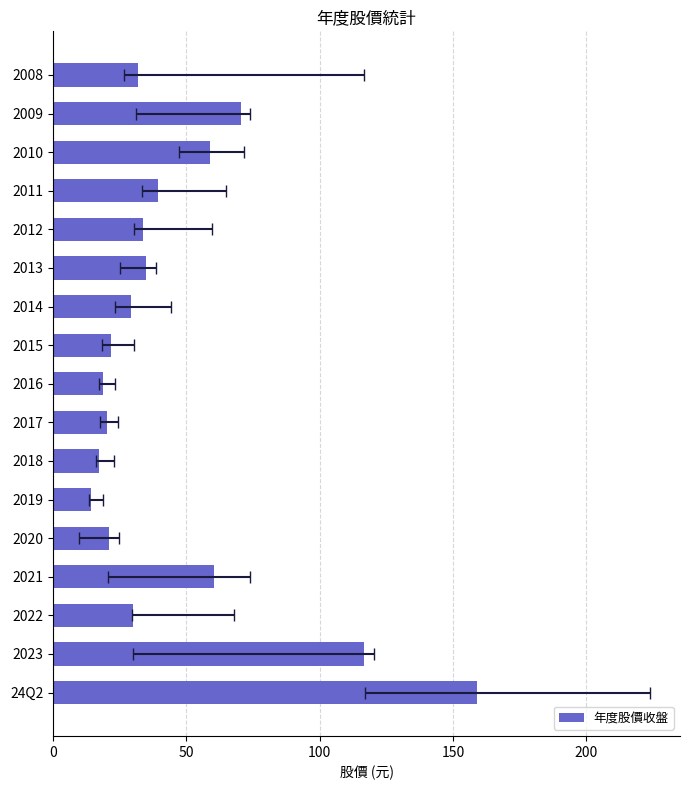

The chart shows a value of 23.1 at 2009. True or false?

False